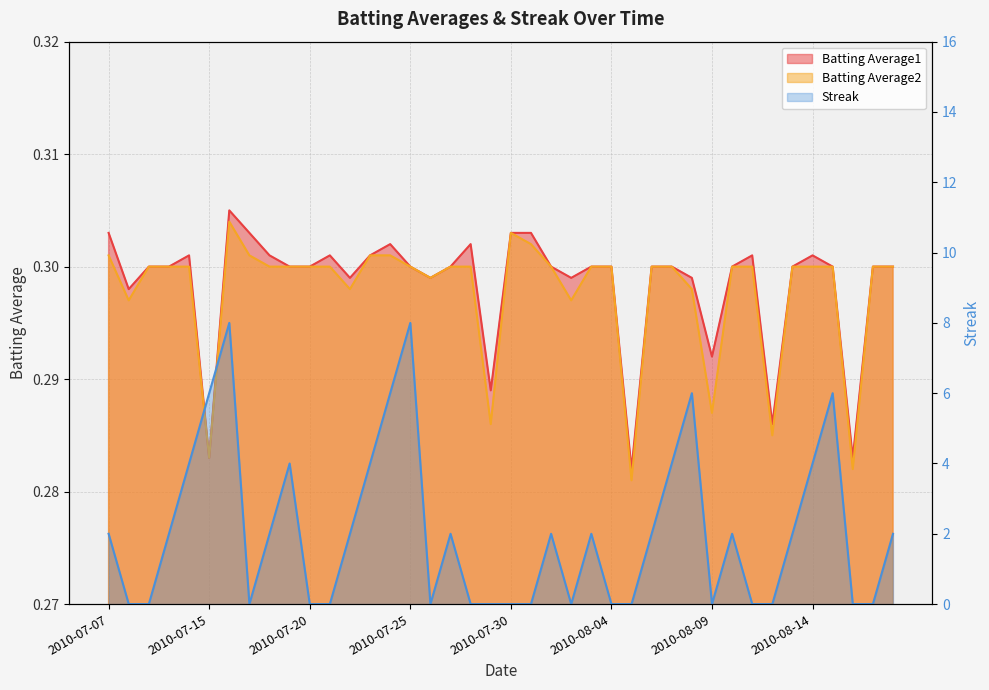

True or false: Batting Average2 has a value of 0.3 at 2010-08-08.

True